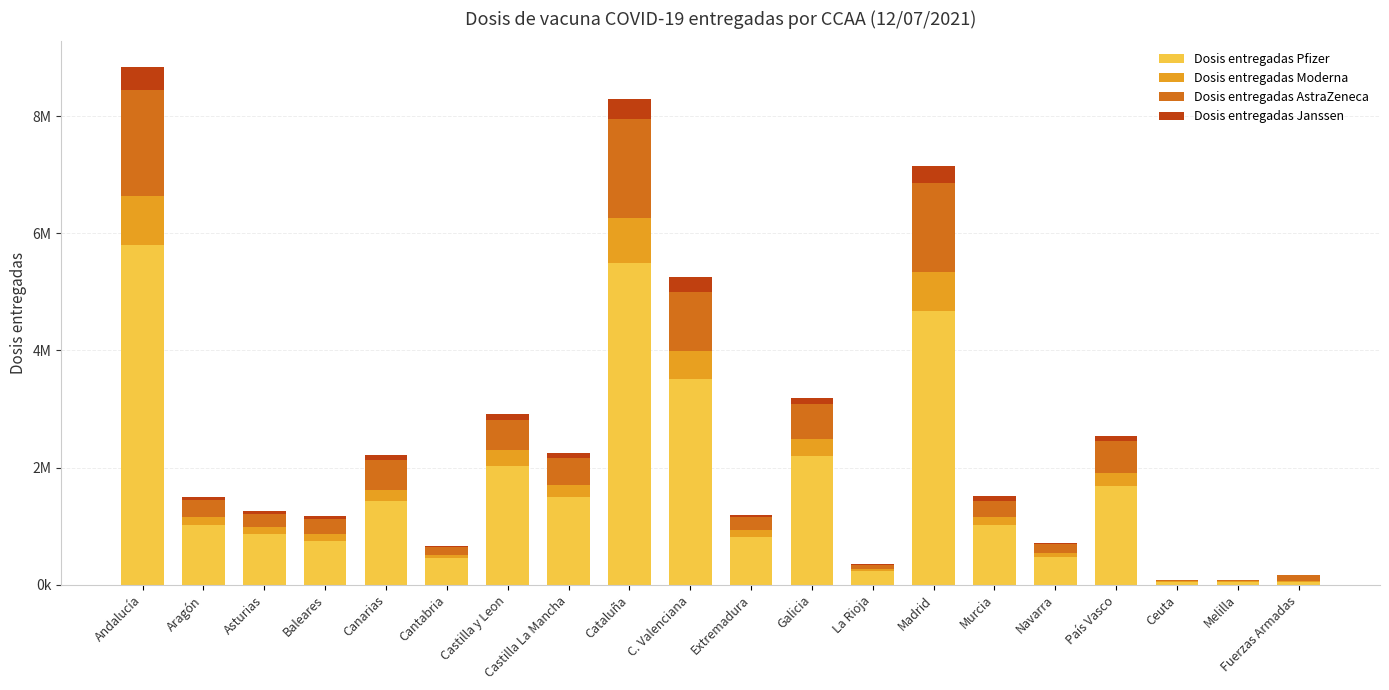

Rank the categories by Dosis entregadas Janssen value from highest to lowest.

Andalucía, Cataluña, Madrid, C. Valenciana, Galicia, Canarias, Castilla y Leon, País Vasco, Murcia, Castilla La Mancha, Aragón, Baleares, Extremadura, Asturias, Navarra, Cantabria, La Rioja, Melilla, Ceuta, Fuerzas Armadas